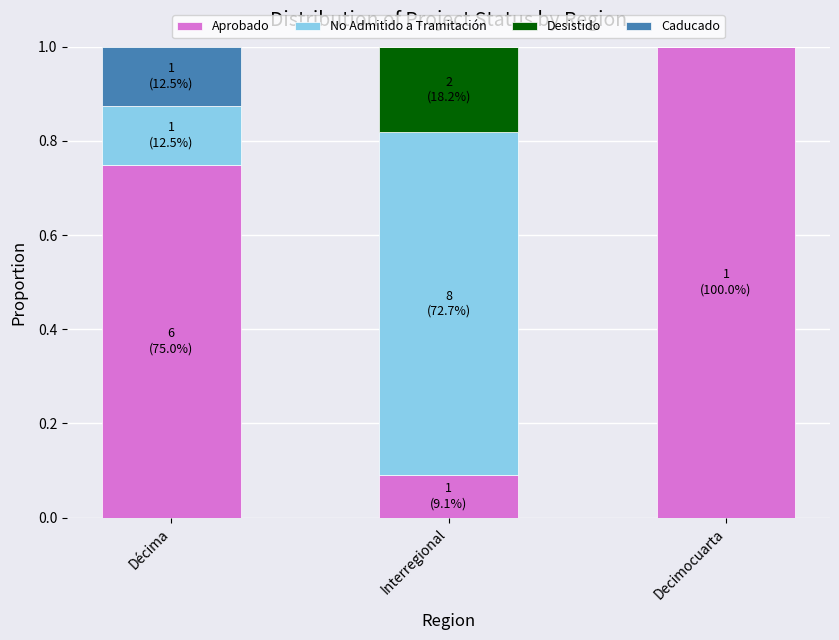

At which label does Aprobado reach its peak?

Decimocuarta